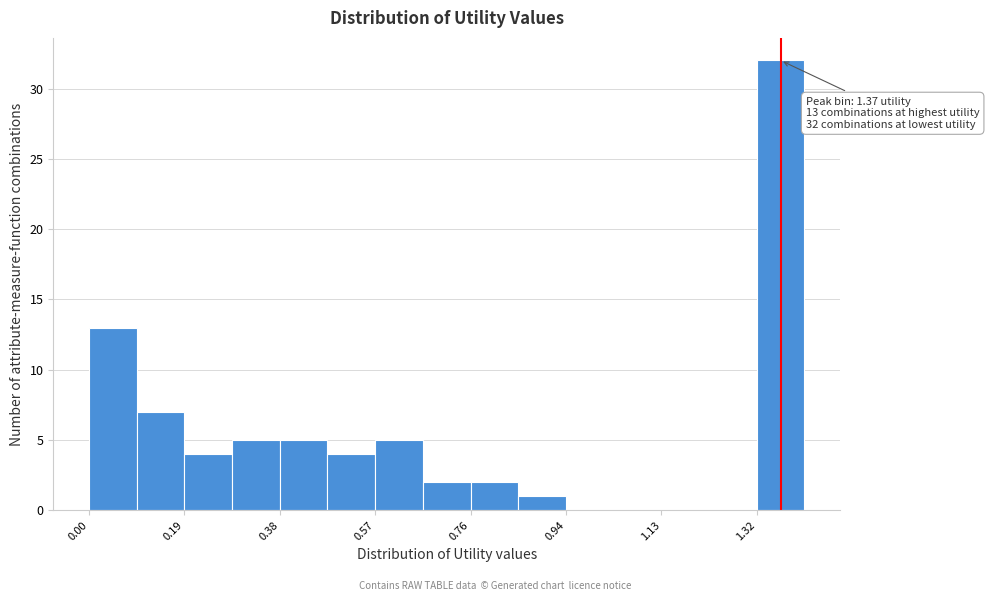

Over which range of the x-axis is the bar tallest?

1.32 to 1.42